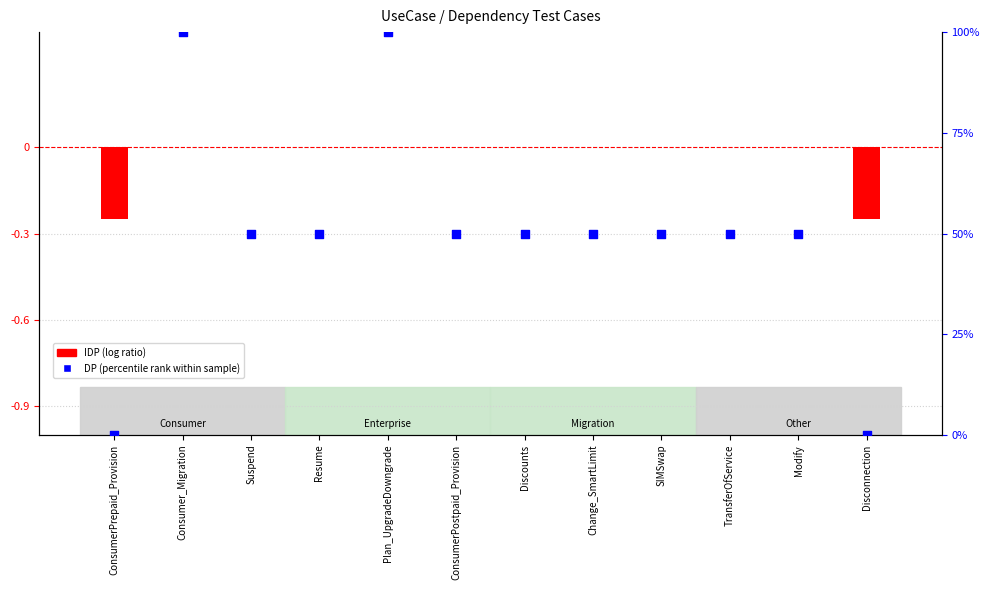

What are all the series names shown in the legend?

IDP (log ratio), DP (percentile rank)